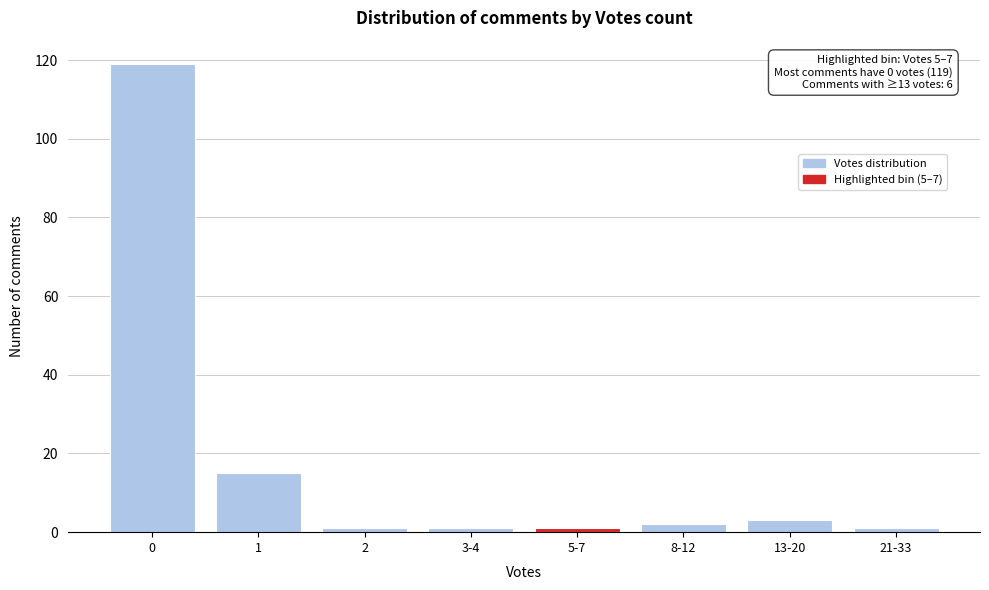

Reading left to right, what are all the values shown in this chart?

0=119	1=15	2=1	3-4=1	5-7=1	8-12=2	13-20=3	21-33=1